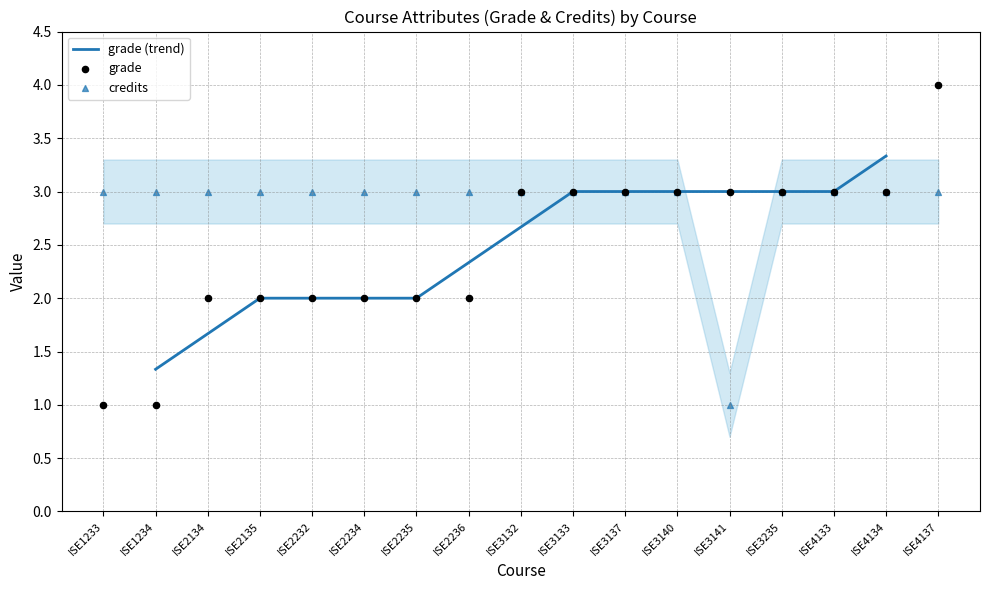

What is the total value across all series at ISE3132?

6